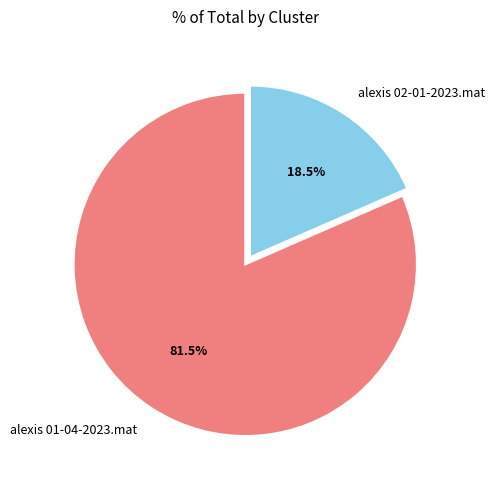

Count the number of slices in the pie.

2